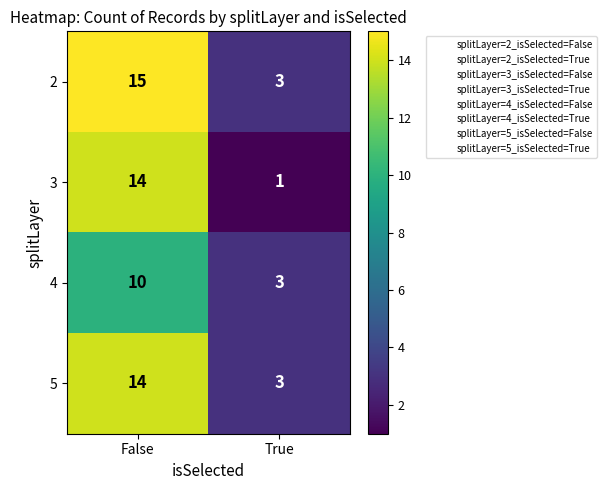

Which label corresponds to the smallest value in the chart?

True